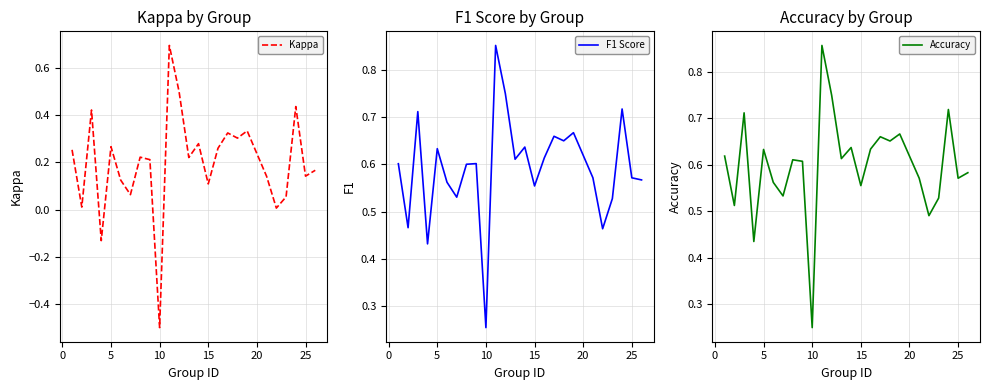

What is the highest value of the Kappa series?

0.7